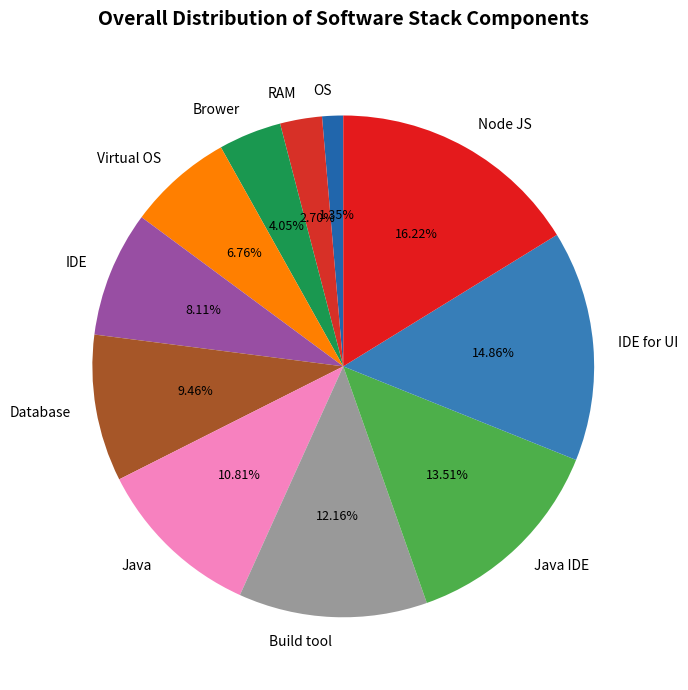

To the nearest percent, what is the difference between the largest and smallest slice percentages?

15%